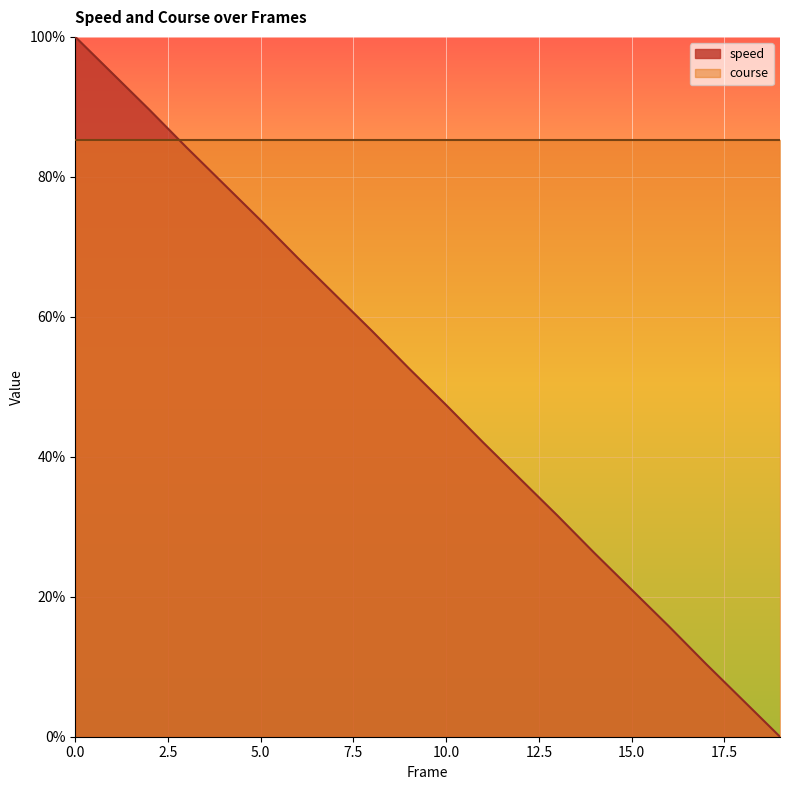

Where is the data nearest to the value 50?

9